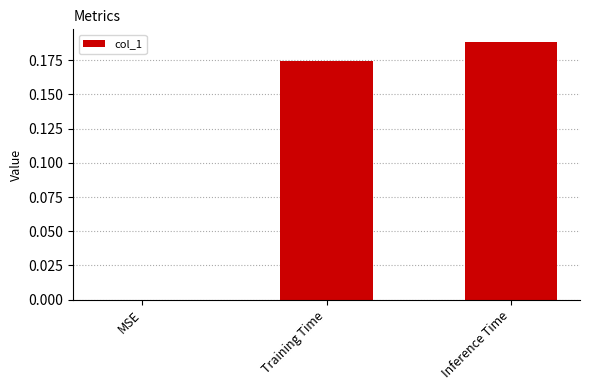

At which category does the chart reach its peak across all series?

Inference Time